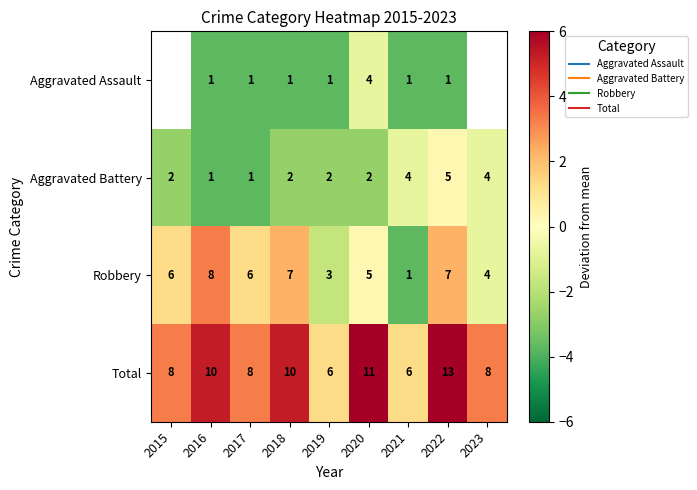

Which series has the largest total across all categories?

Total